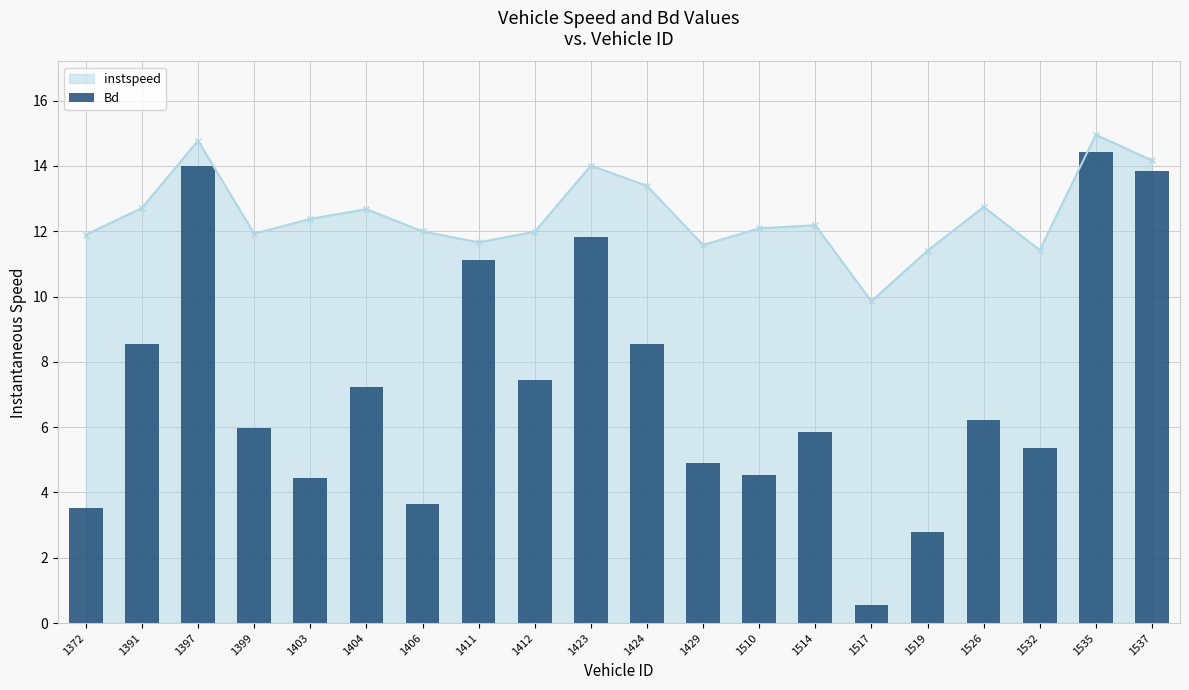

Which category has the lowest value in the instspeed series?

1517